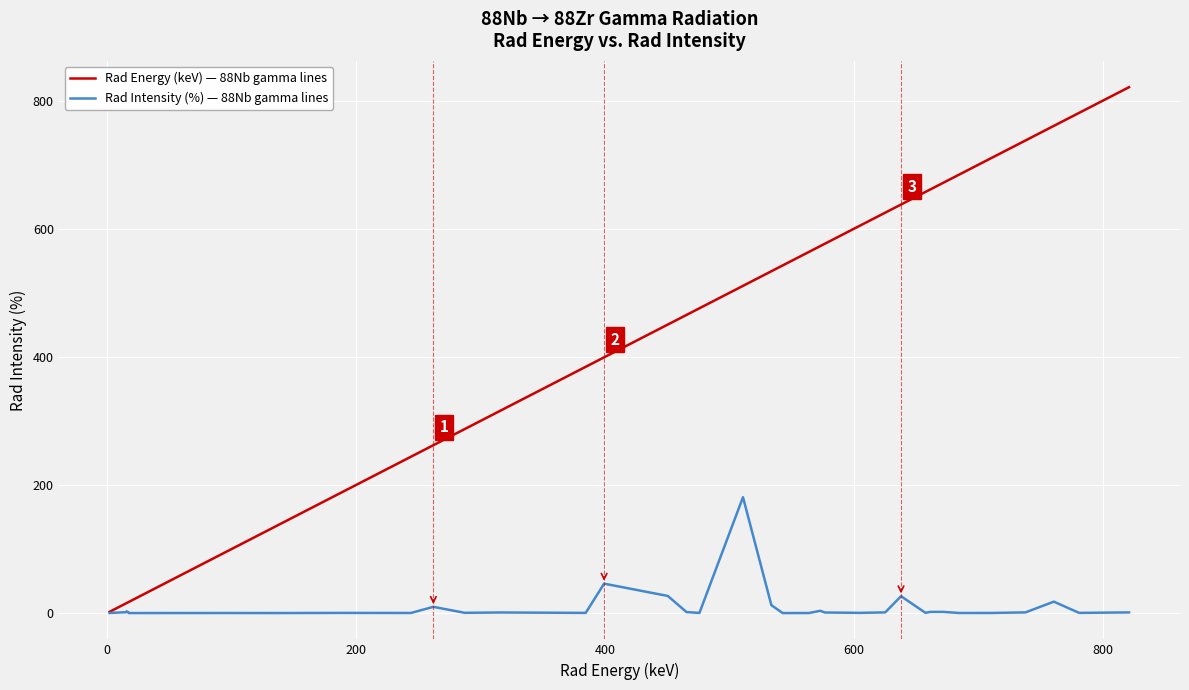

Which series has the largest total across all categories?

Rad Energy (keV) — 88Nb gamma lines